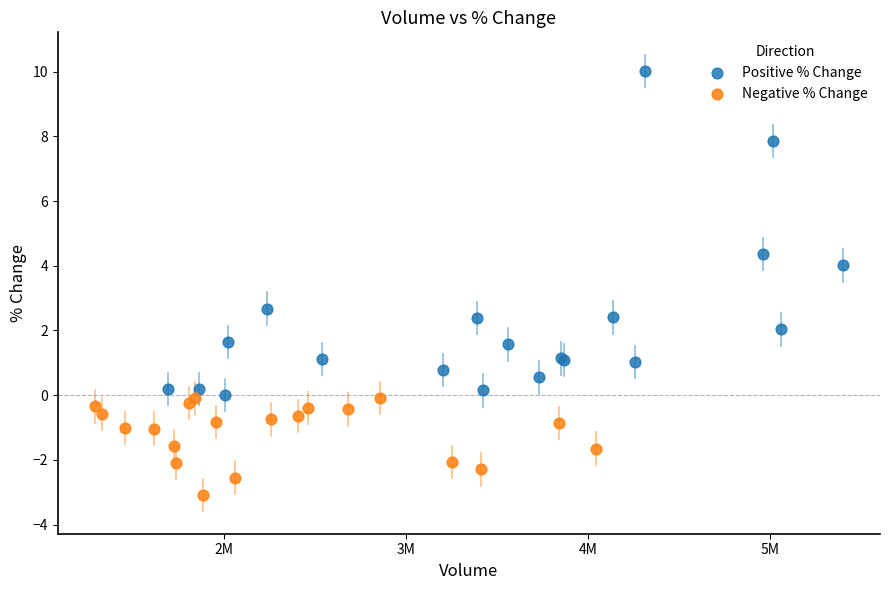

What are all the series names shown in the legend?

Positive % Change, Negative % Change